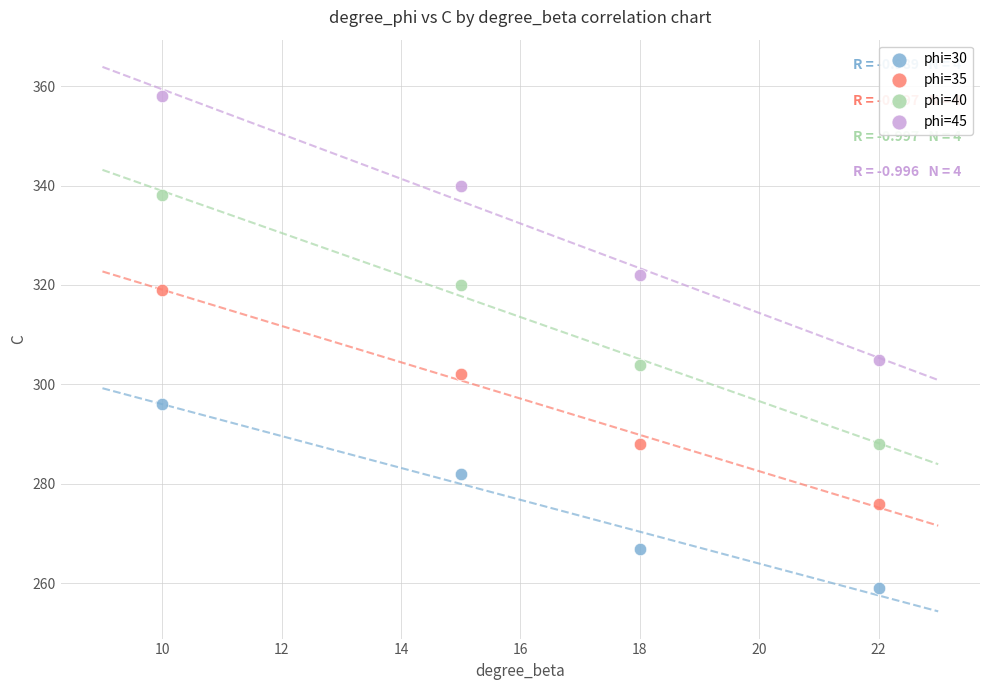

Which series reaches the minimum Y coordinate?

phi=30